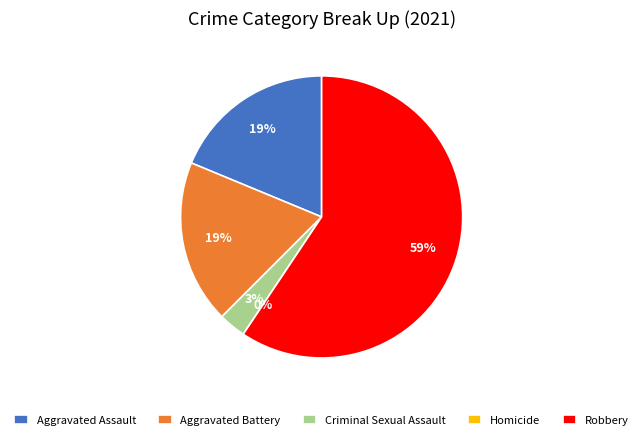

Do Homicide and Aggravated Battery together represent more than half of the pie?

No